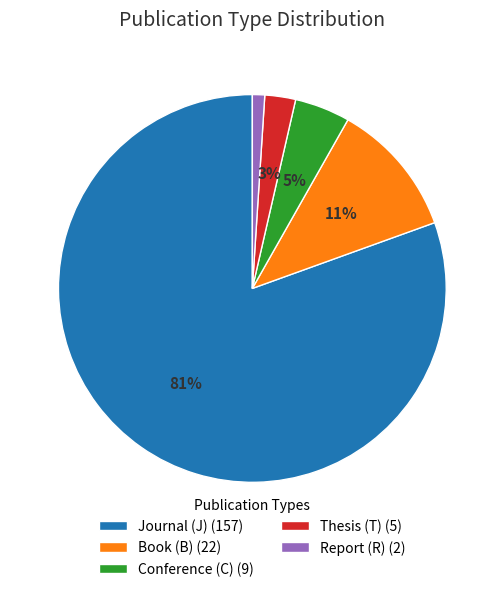

True or false: Report (R) (2) accounts for 16% of the total.

False